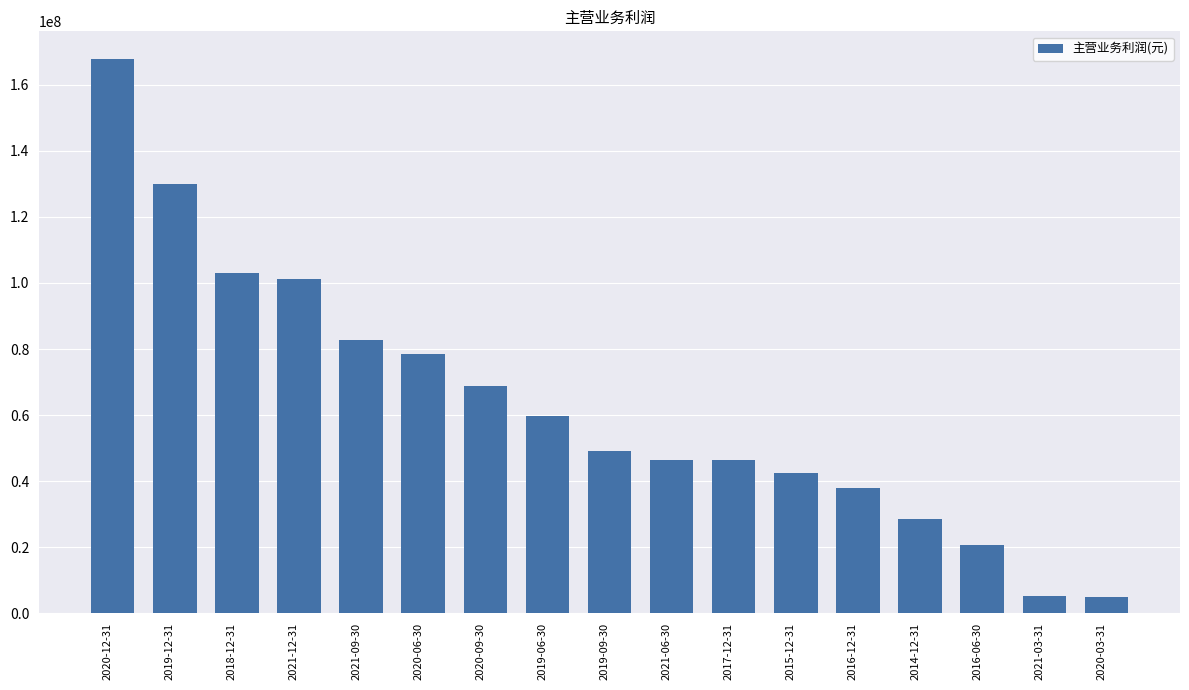

What position from the right is 2018-12-31?

15